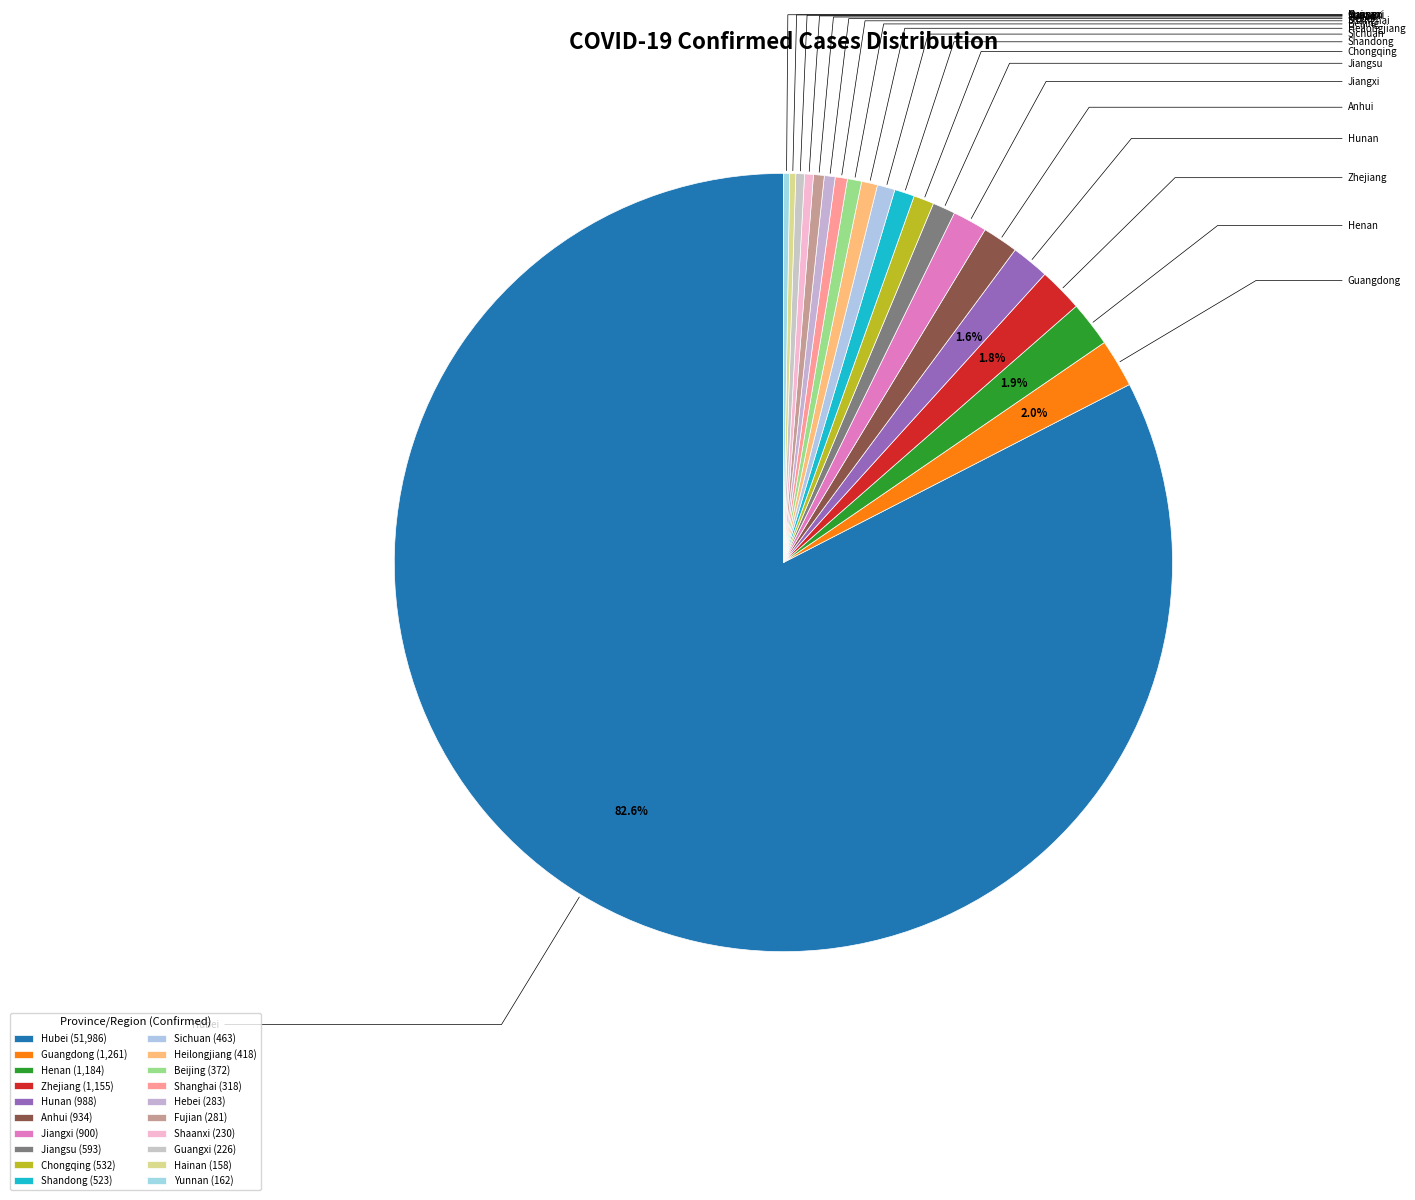

What percentage is NOT represented by Hainan?

99.7%